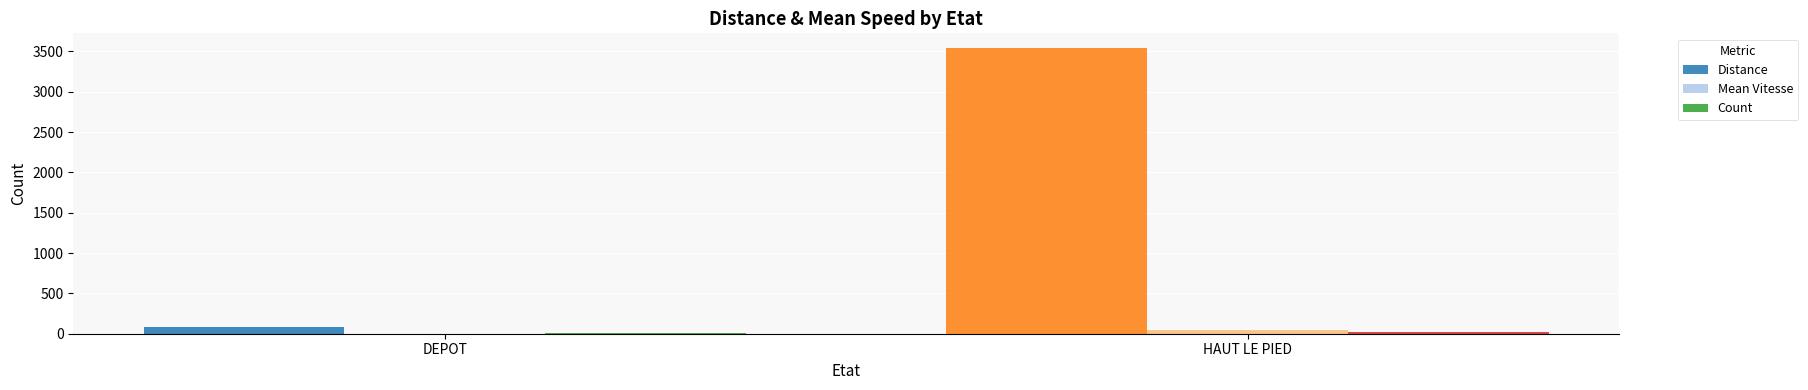

What is the sum of all Distance values?

3633.0